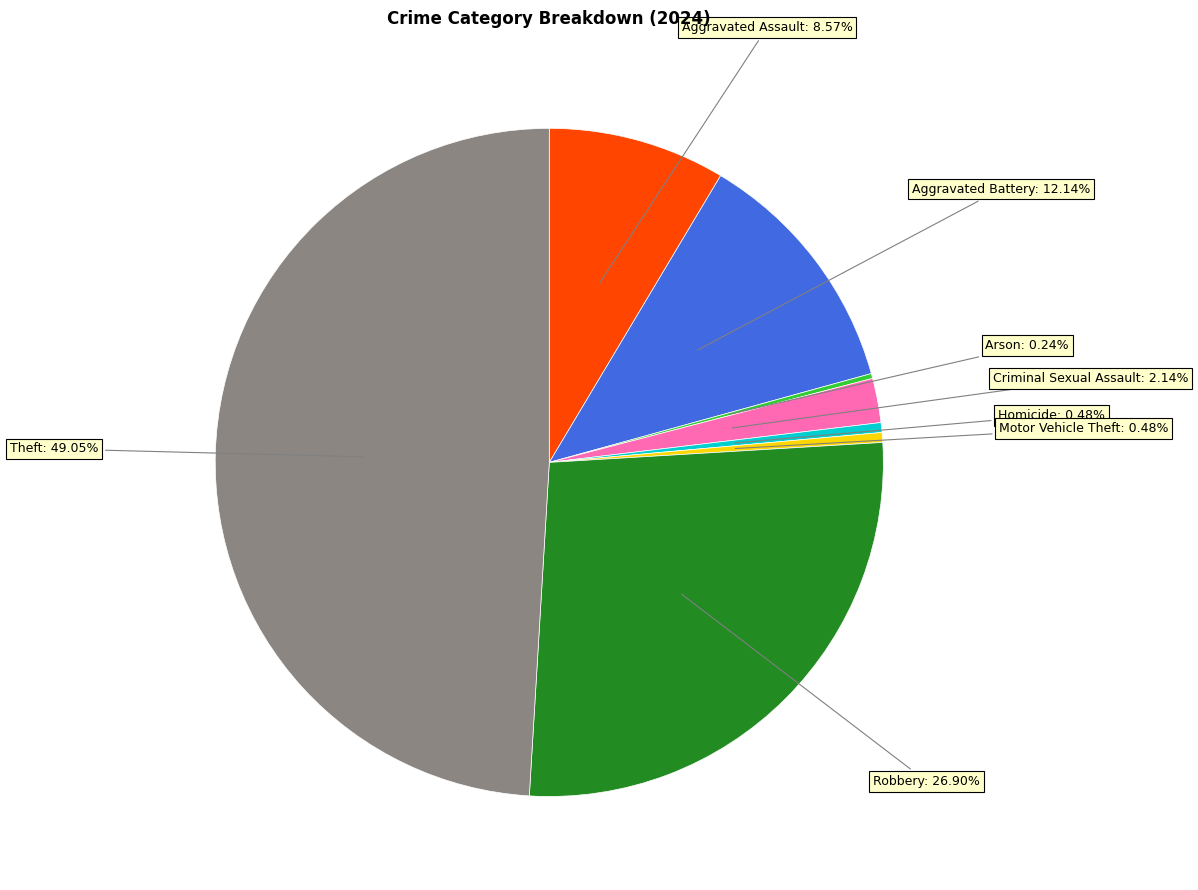

Is there any slice that represents more than half of the pie?

No